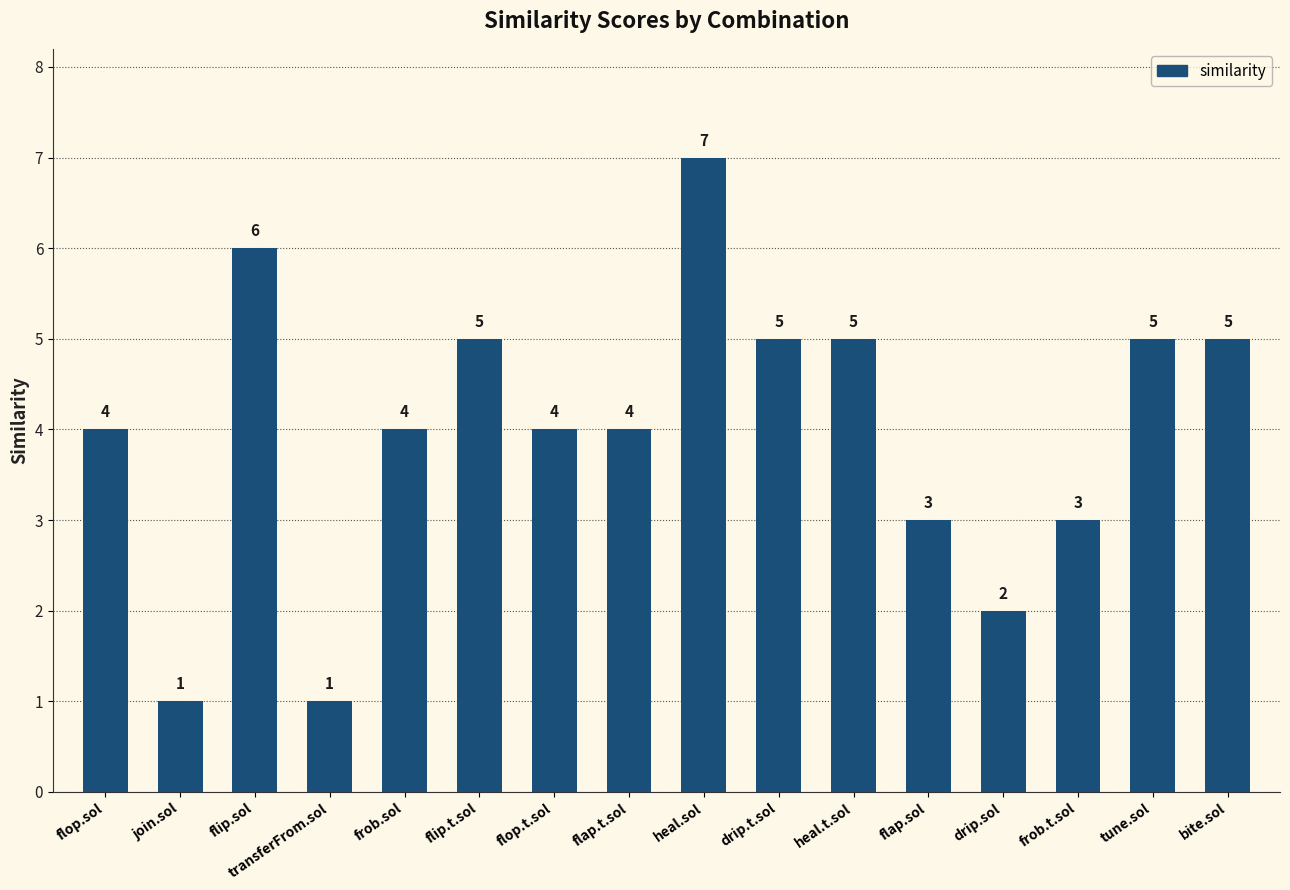

The value at frob.sol is 4. True or false?

True